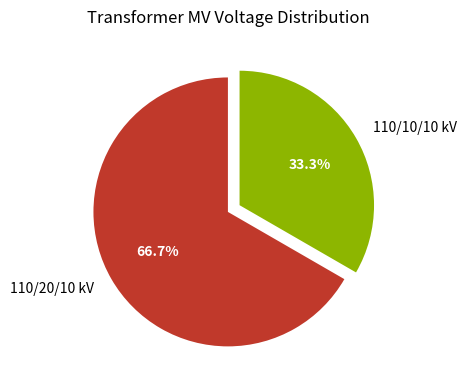

Between 110/20/10 kV and 110/10/10 kV, which is larger?

110/20/10 kV